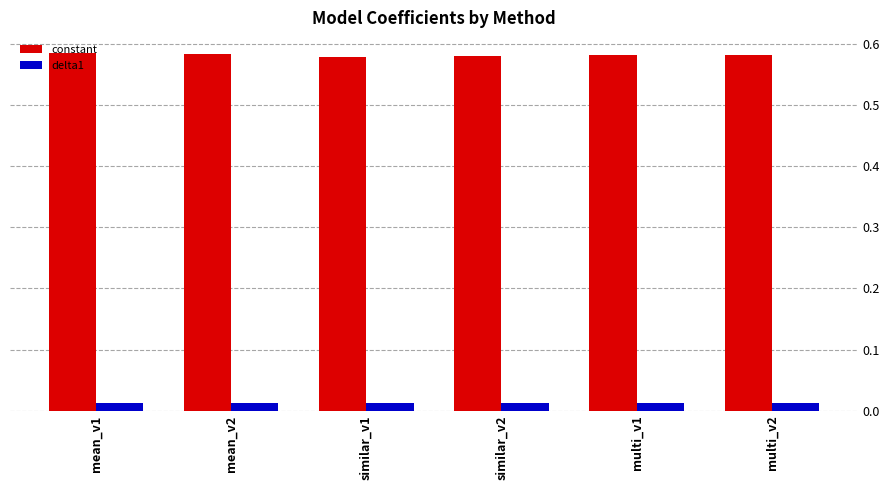

Is it true that constant equals 0.2 at mean_v2?

False